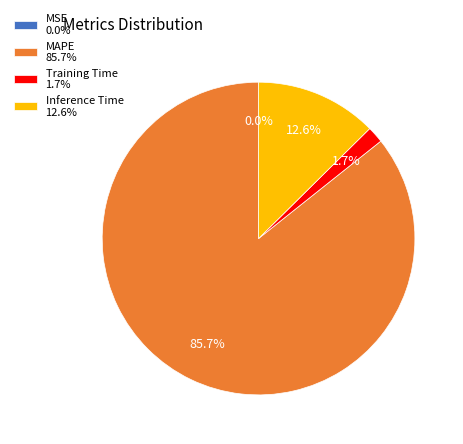

To the nearest percent, what is the difference between the Training Time and MAPE slice percentages?

84%